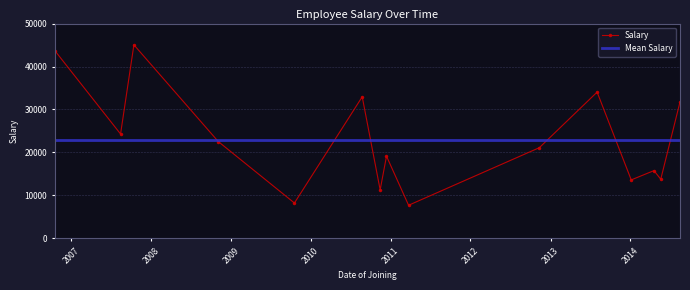

List the labels in order of value, smallest first.

2011-03-24, 2009-10-18, 2010-11-14, 2014-01-05, 2014-05-20, 2014-04-19, 2010-12-13, 2012-11-11, 2008-11-04, 2007-08-15, 2014-08-16, 2010-08-24, 2013-08-02, 2006-10-19, 2007-10-15